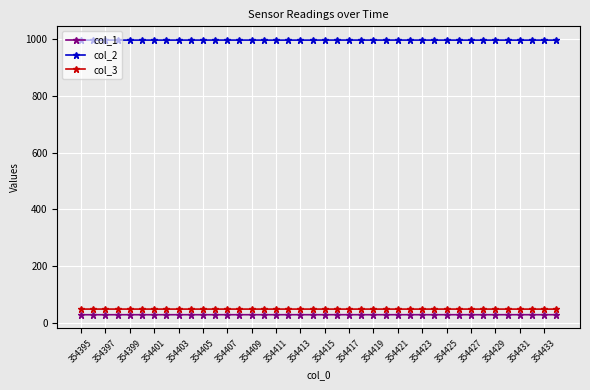

What is the value of the col_3 point at the 4th from the left?

48.3